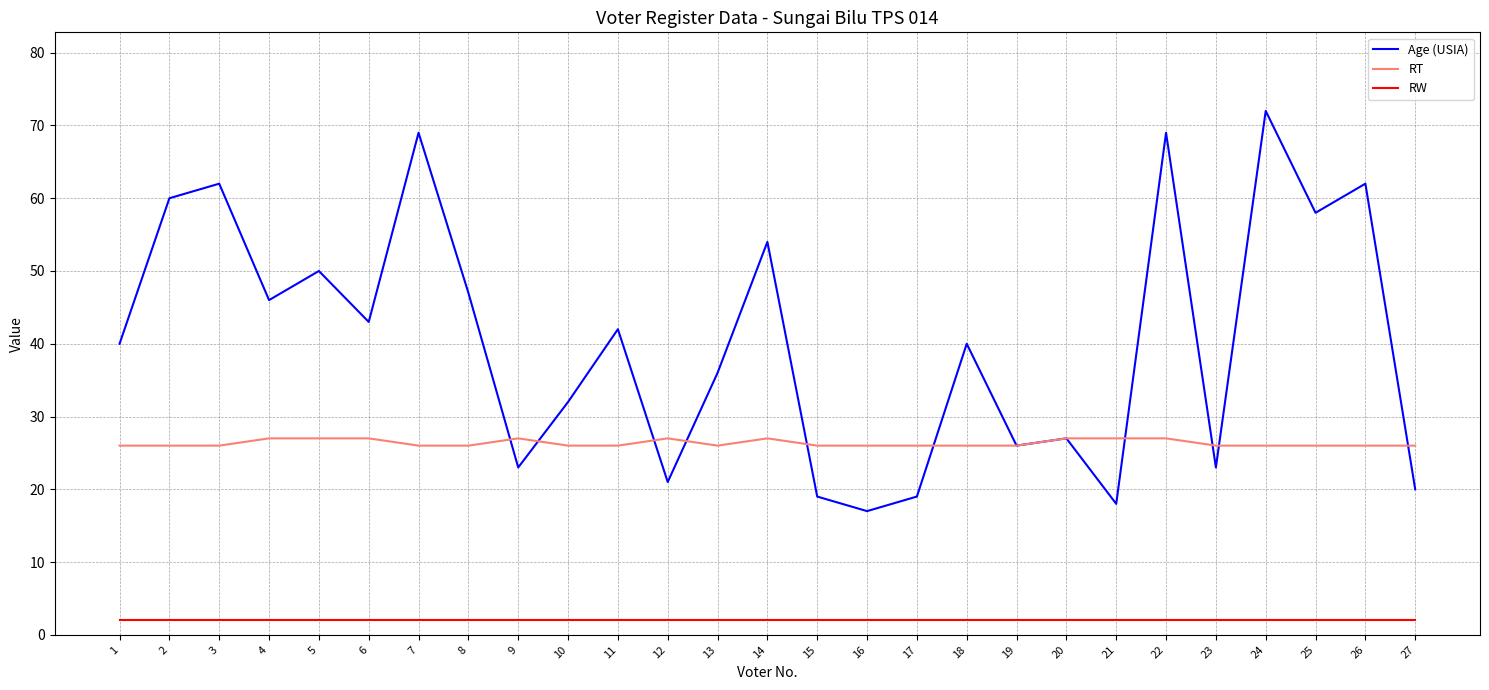

What is the total value across all series at 3?

90